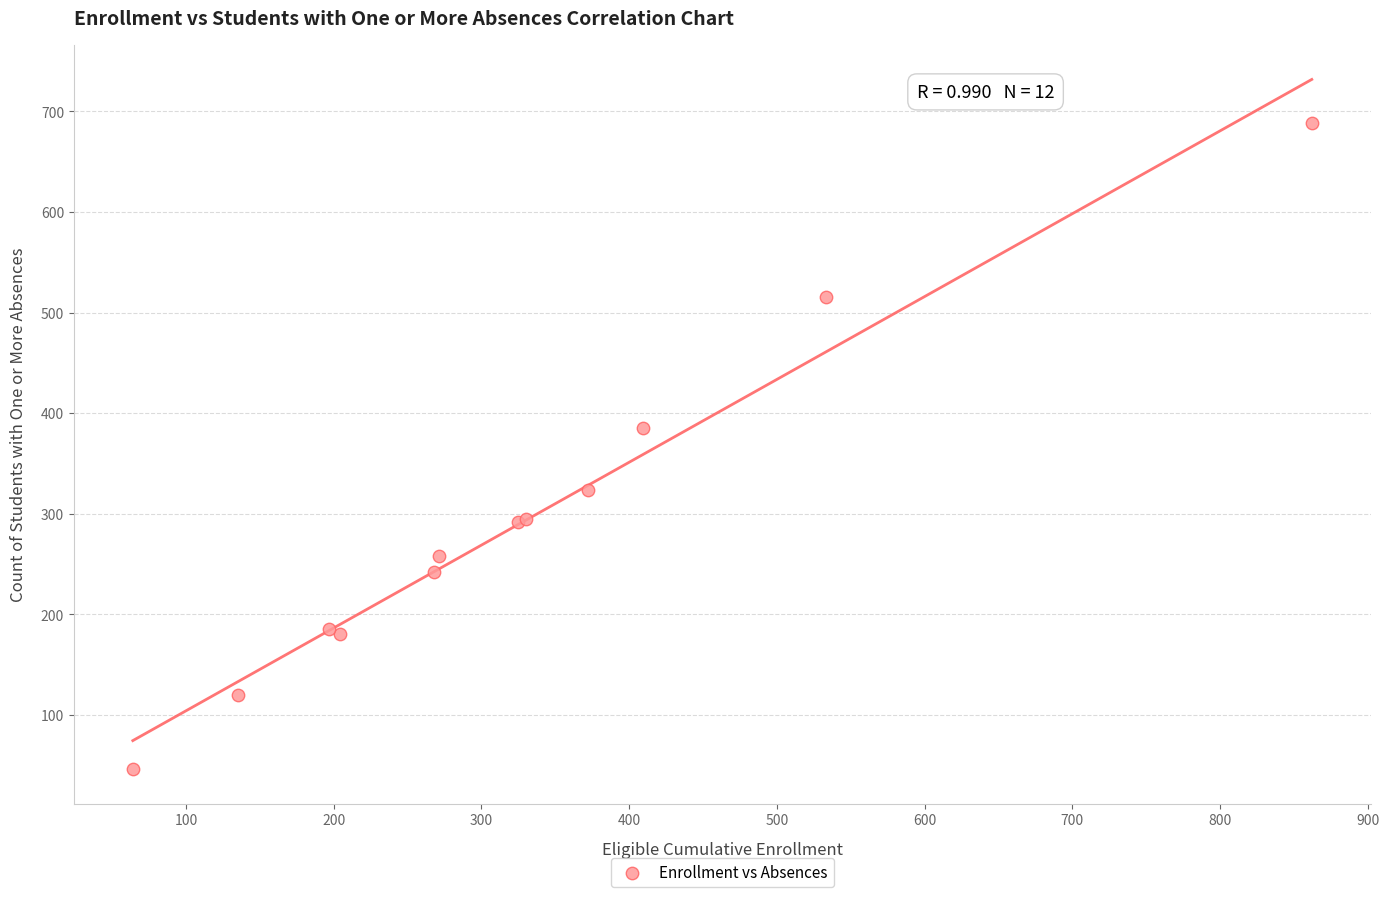

What Y value in the scatter plot is closest to 367?

385